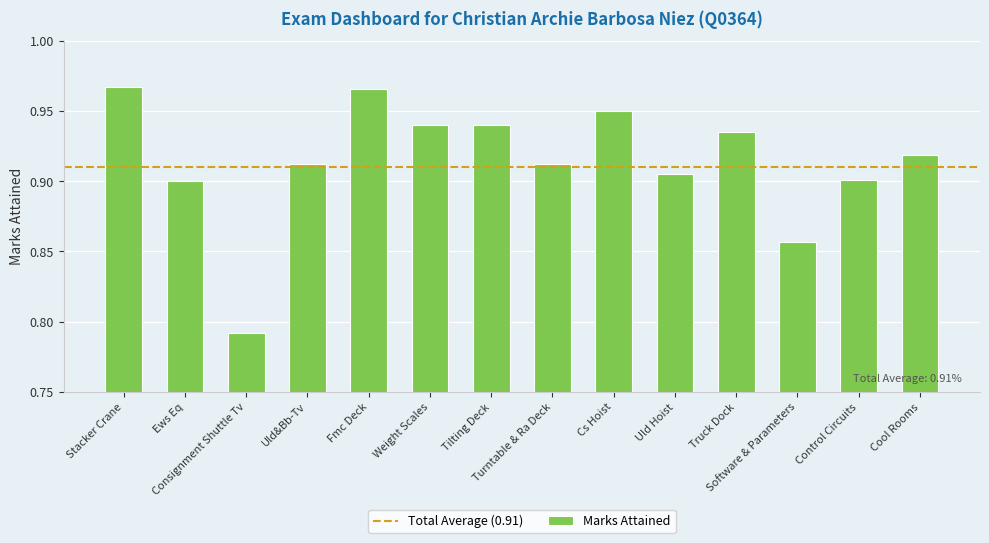

The value at Tilting Deck is 0.9. True or false?

True